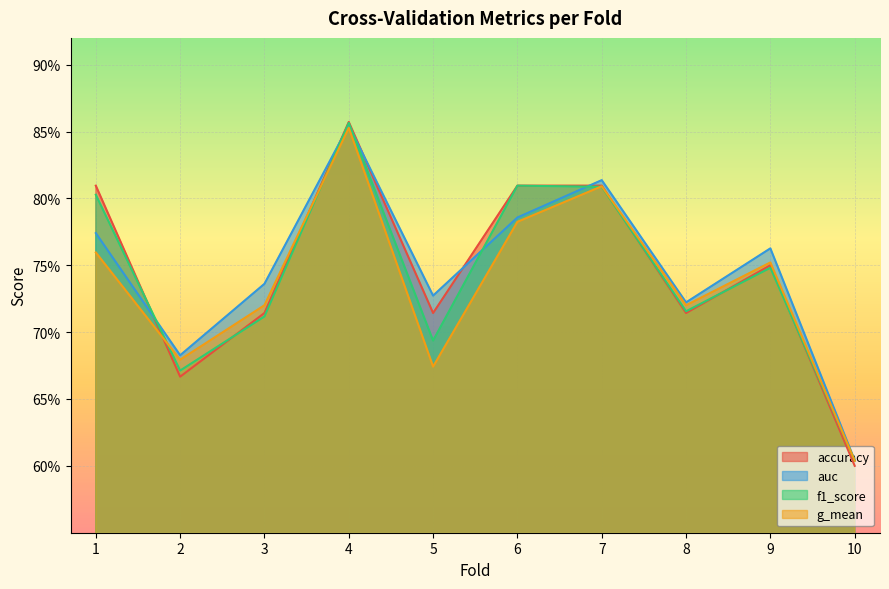

In g_mean, how many points are lower than both neighbors (excluding endpoints)?

3